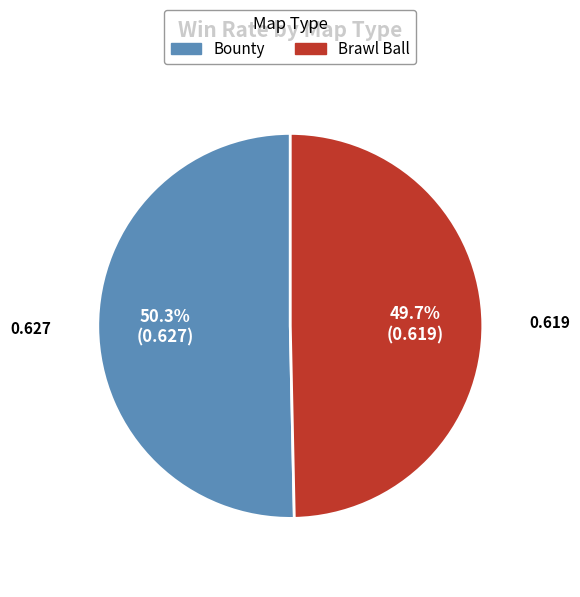

To the nearest percent, what is the difference between the largest and smallest slice percentages?

1%